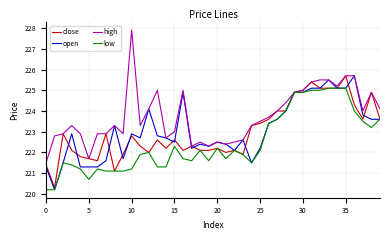

What is the highest value of the close series?

225.7